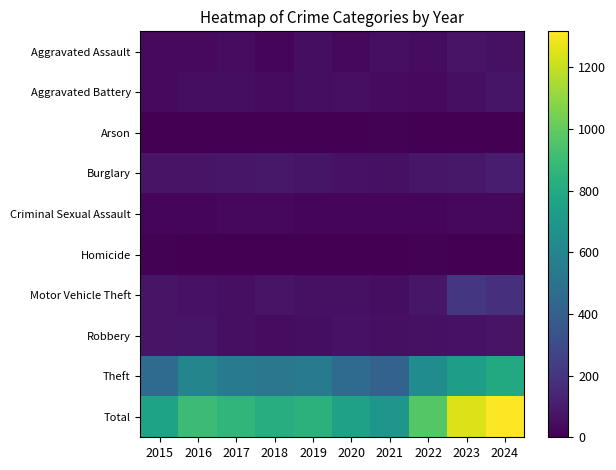

Reading left to right, extract all data points from this chart.

Aggravated Assault: 2015=34	2016=32	2017=45	2018=23	2019=48	2020=30	2021=53	2022=42	2023=68	2024=58
Aggravated Battery: 2015=31	2016=51	2017=51	2018=41	2019=50	2020=54	2021=38	2022=35	2023=54	2024=73
Arson: 2015=0	2016=1	2017=1	2018=1	2019=2	2020=3	2021=6	2022=4	2023=2	2024=2
Burglary: 2015=68	2016=67	2017=81	2018=84	2019=73	2020=65	2021=59	2022=79	2023=86	2024=106
Criminal Sexual Assault: 2015=18	2016=16	2017=26	2018=28	2019=22	2020=17	2021=20	2022=24	2023=28	2024=26
Homicide: 2015=8	2016=2	2017=2	2018=0	2019=0	2020=2	2021=2	2022=6	2023=3	2024=0
Motor Vehicle Theft: 2015=70	2016=64	2017=56	2018=72	2019=57	2020=61	2021=48	2022=82	2023=206	2024=180
Robbery: 2015=70	2016=74	2017=53	2018=46	2019=47	2020=63	2021=53	2022=58	2023=63	2024=72
Theft: 2015=463	2016=597	2017=550	2018=523	2019=549	2020=461	2021=415	2022=641	2023=739	2024=800
Total: 2015=762	2016=904	2017=865	2018=818	2019=848	2020=756	2021=694	2022=971	2023=1249	2024=1317